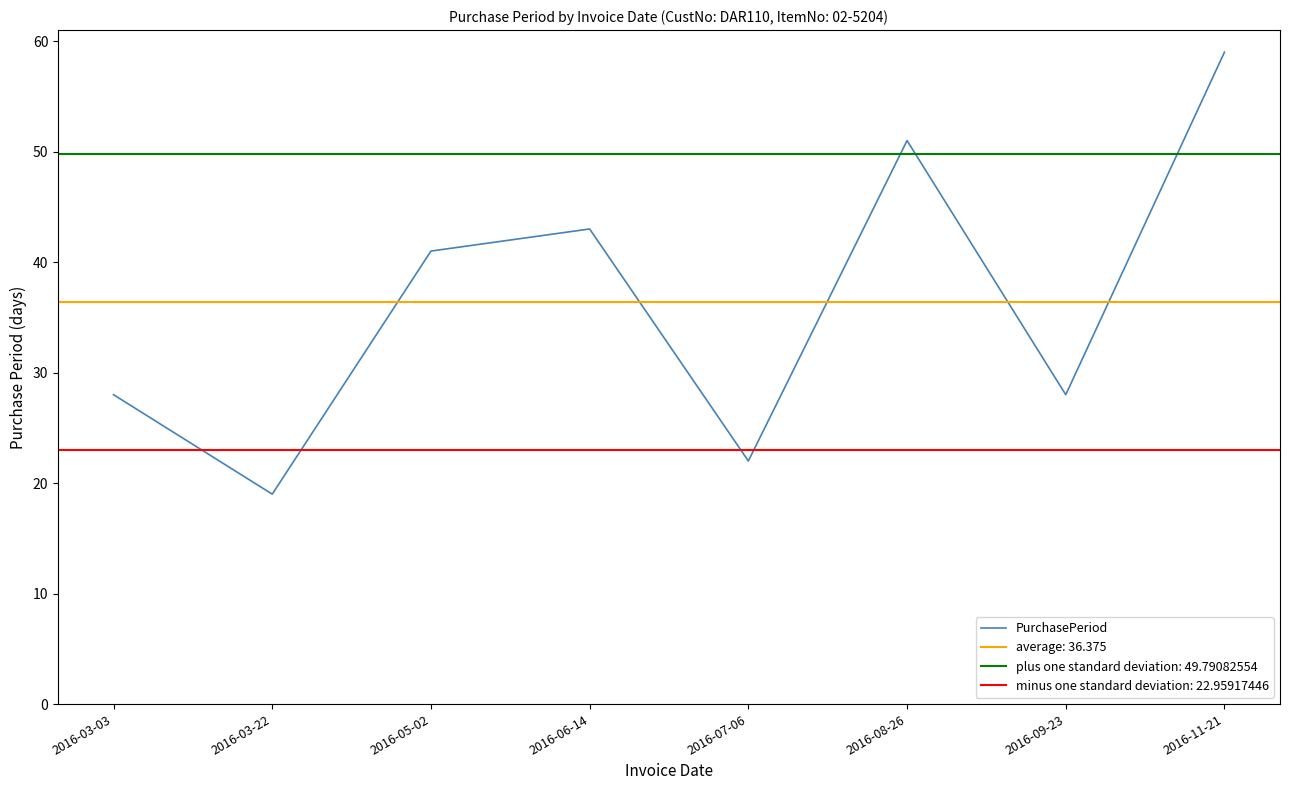

Reading left to right, what are all the values shown in this chart?

28	19	41	43	22	51	28	59